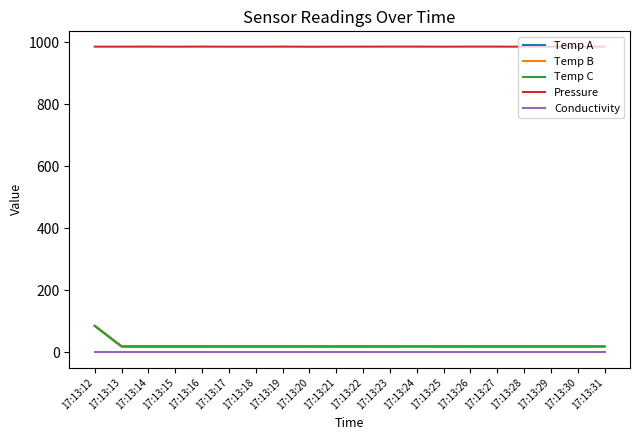

What are all the series names shown in the legend?

Temp A, Temp B, Temp C, Pressure, Conductivity